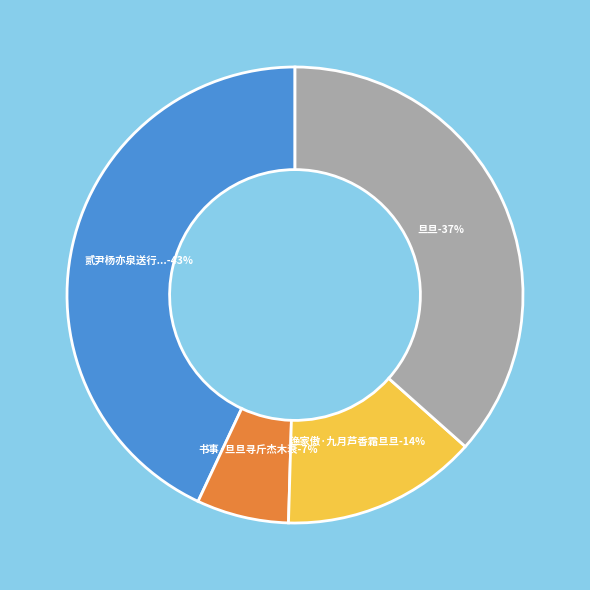

The 渔家傲·九月芦香霜旦旦 slice represents 22% of the pie. True or false?

False